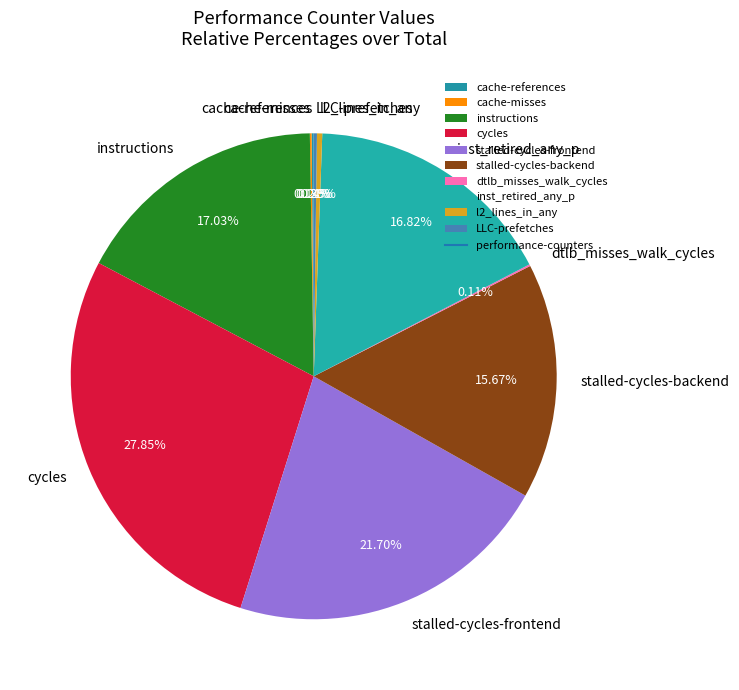

Is there a majority slice in this chart?

No